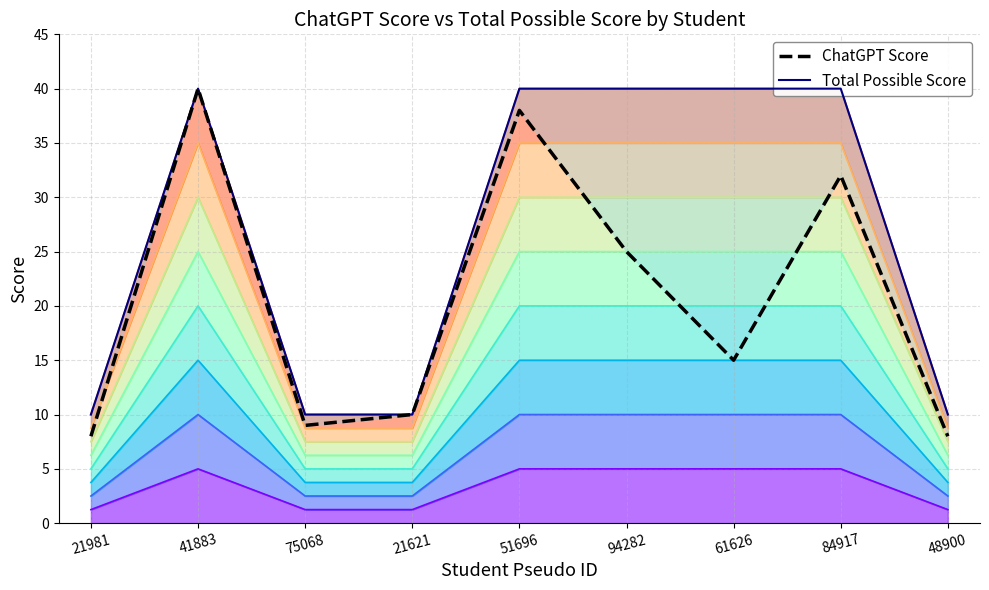

List the series in order of their overall mean, highest first.

Total Possible Score, ChatGPT Score